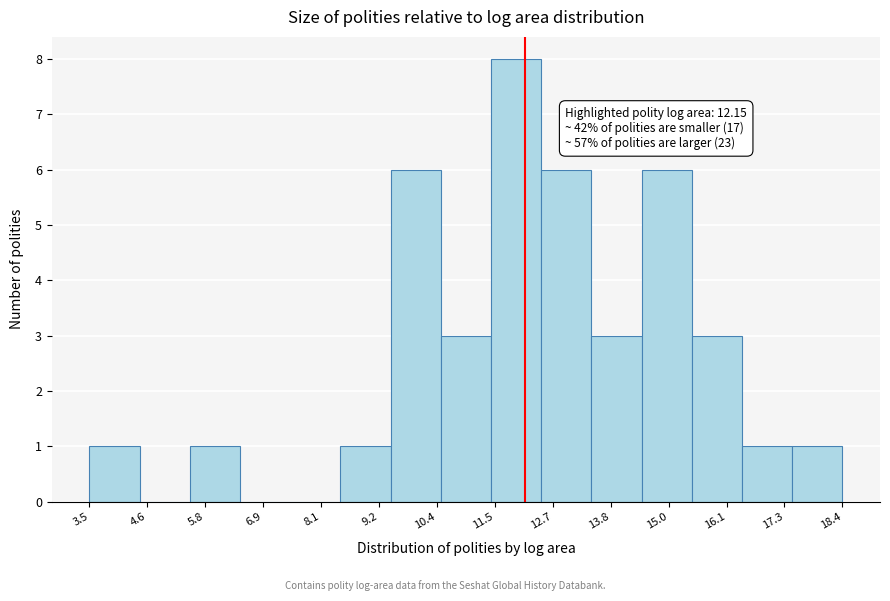

Over which range of the x-axis is the bar tallest?

11.4 to 12.4